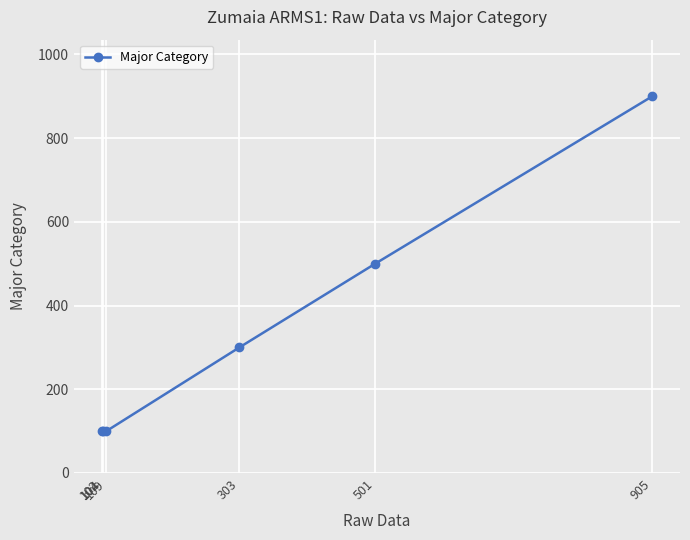

Reading left to right, extract all data points from this chart.

102=100	104=100	109=100	303=300	501=500	905=900